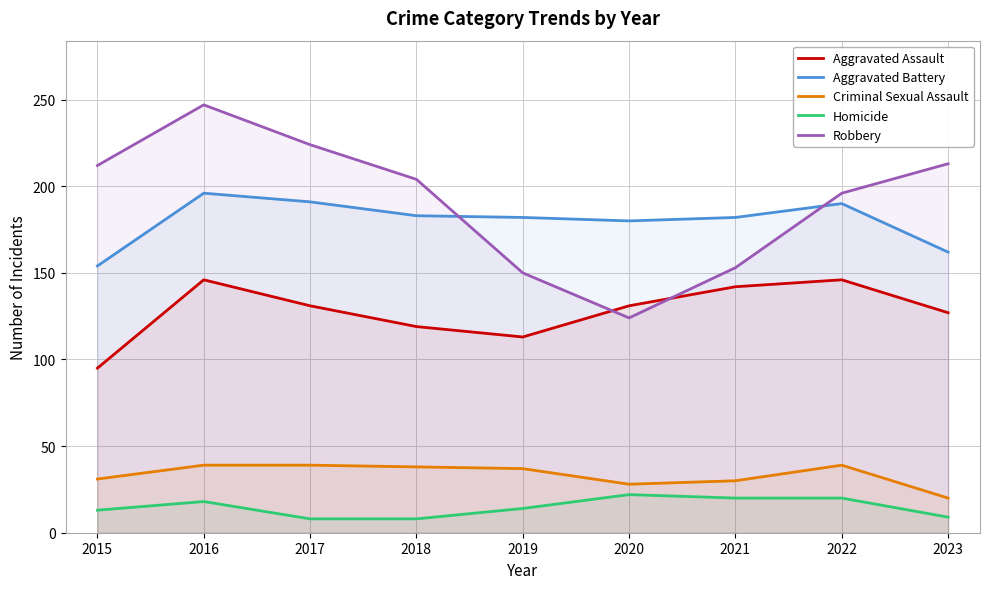

At which label is Aggravated Battery closest to 175?

2020